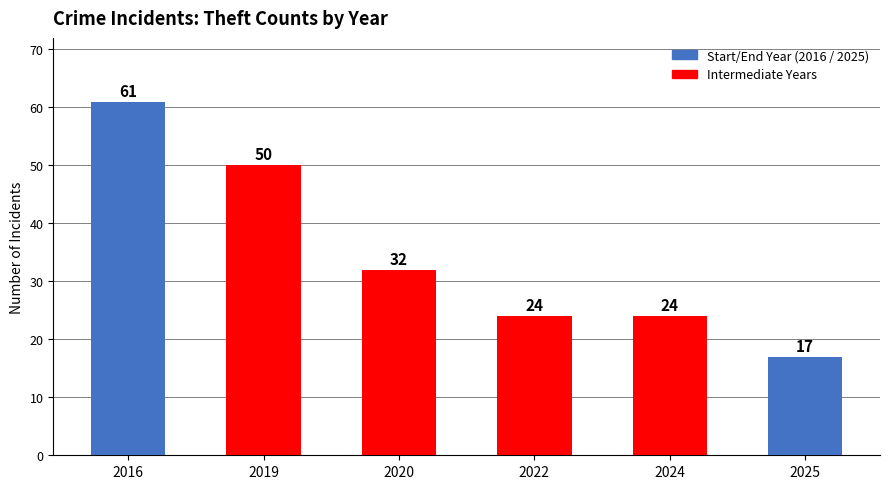

True or false: the data shows 13 at 2020.

False